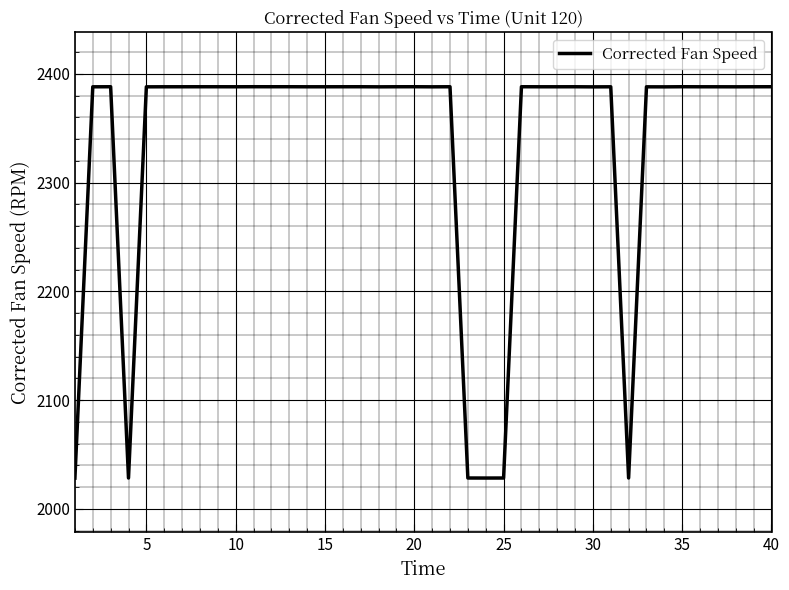

True or false: the data has more than 1 interior local peaks.

True